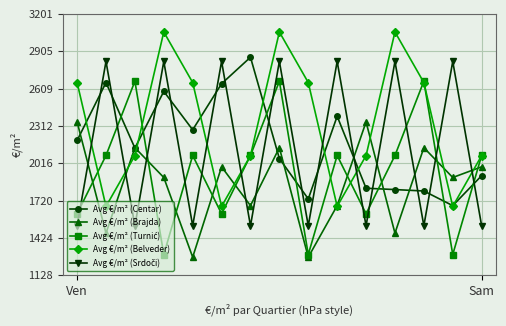

After their last crossing, which series has the higher values: Avg €/m² (Centar) or Avg €/m² (Brajda)?

Avg €/m² (Brajda)